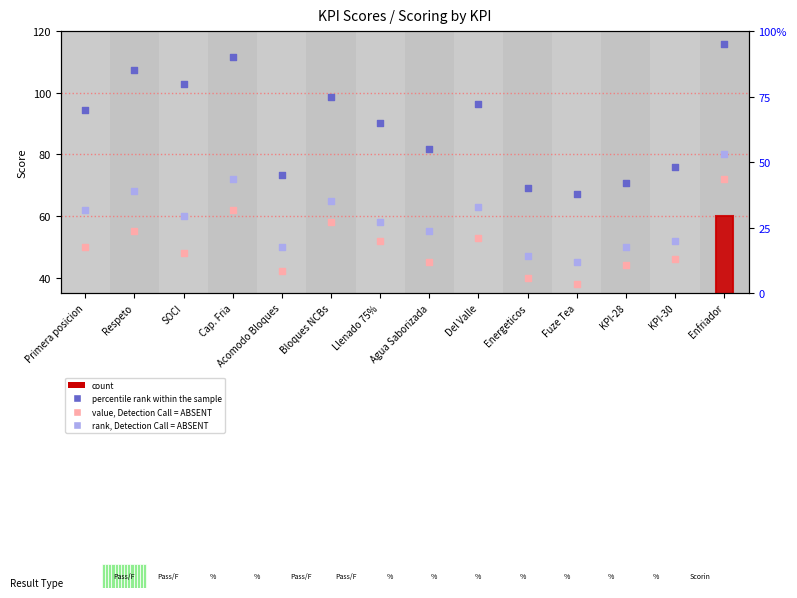

At which category is the sum across all series the highest?

Enfriador